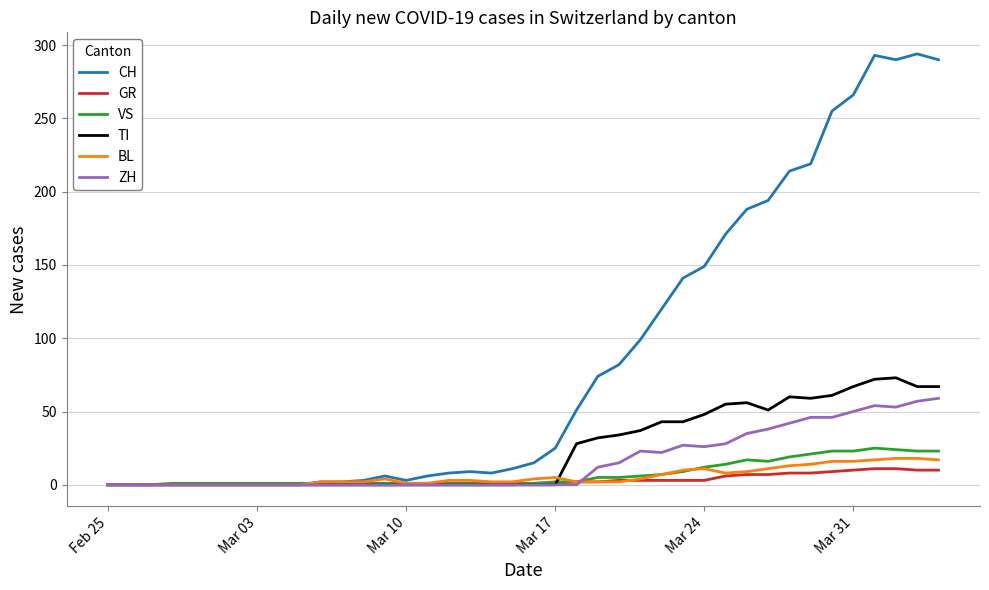

Which series has the widest spread of values?

CH